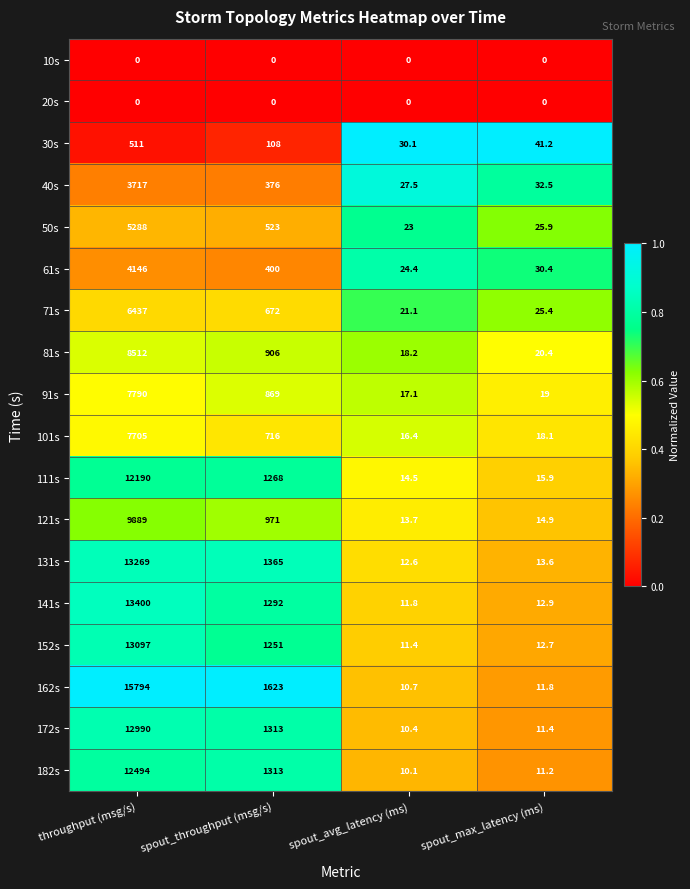

Between spout_avg_latency (ms) and spout_max_latency (ms), which series saw the biggest shift?

30s